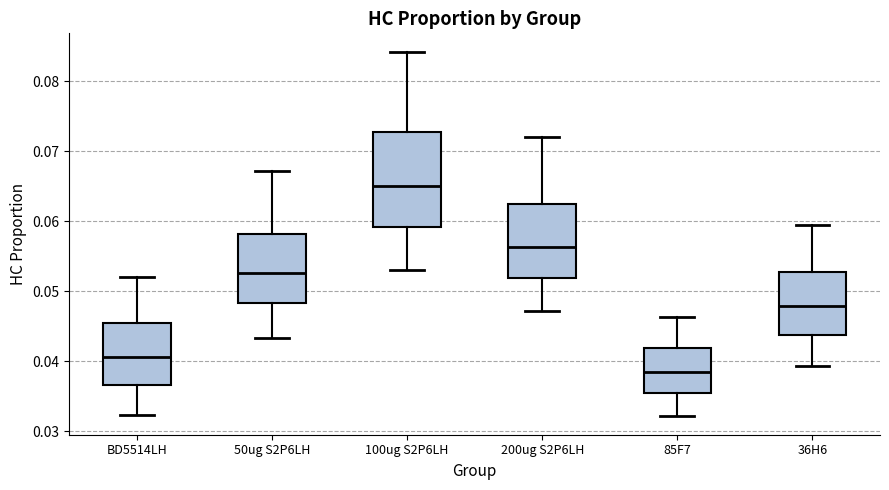

Reading left to right, read every box against the y-axis: the position of its median line, the range the box covers, and the ends of its whiskers. The values are not printed on the chart, so give them approximately, as read against the axis.

BD5514LH: median 0.041, box 0.037 to 0.045, whiskers 0.032 to 0.052
50ug S2P6LH: median 0.053, box 0.048 to 0.058, whiskers 0.043 to 0.067
100ug S2P6LH: median 0.065, box 0.059 to 0.073, whiskers 0.053 to 0.084
200ug S2P6LH: median 0.056, box 0.052 to 0.062, whiskers 0.047 to 0.072
85F7: median 0.039, box 0.036 to 0.042, whiskers 0.032 to 0.046
36H6: median 0.048, box 0.044 to 0.053, whiskers 0.039 to 0.059